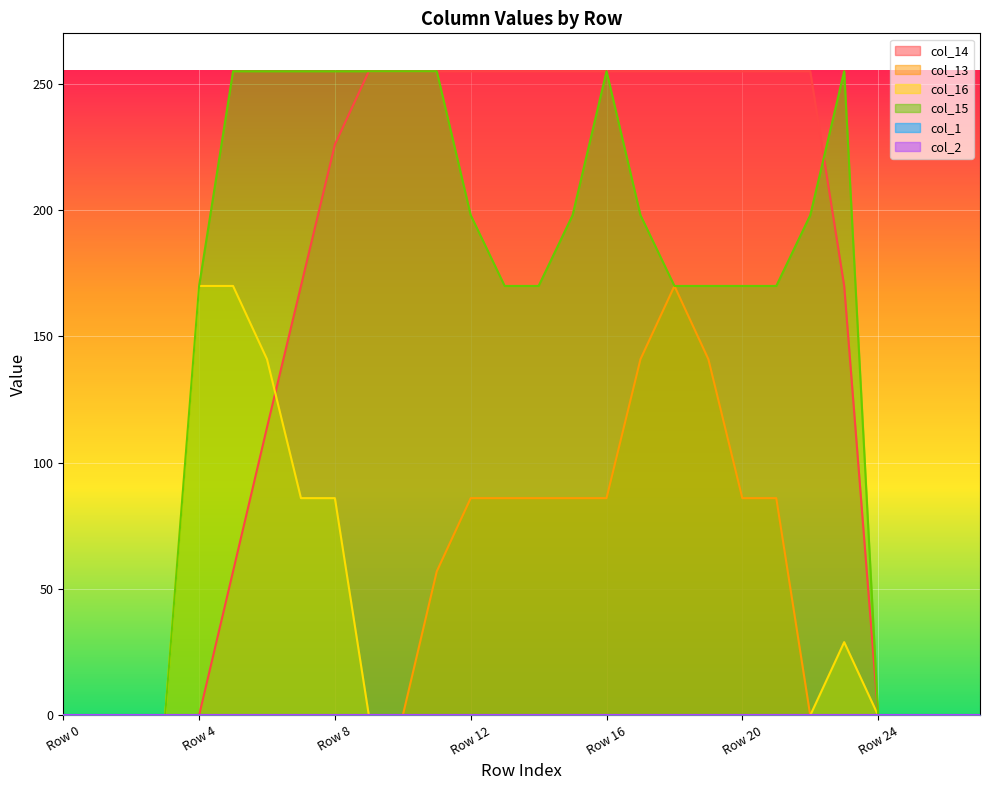

What is the difference between the second highest and second lowest values in the col_16 series?

170